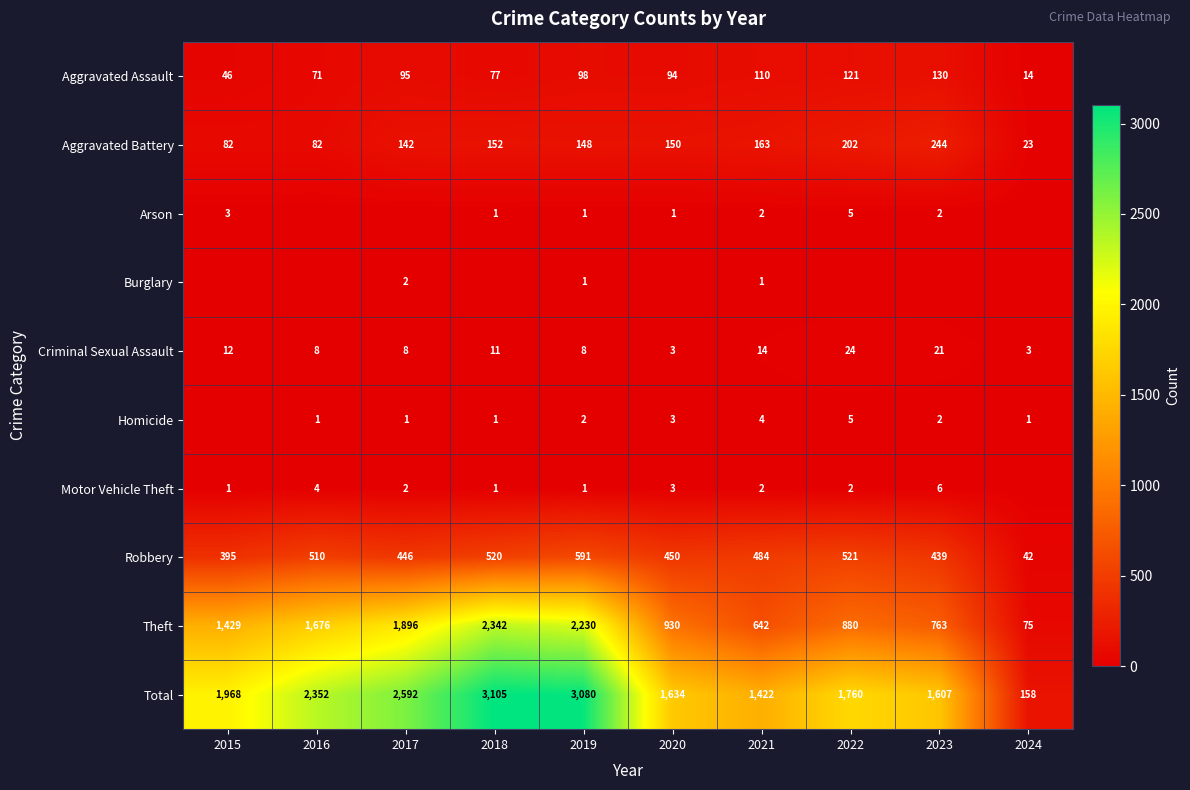

How many categories are shown in the chart?

10